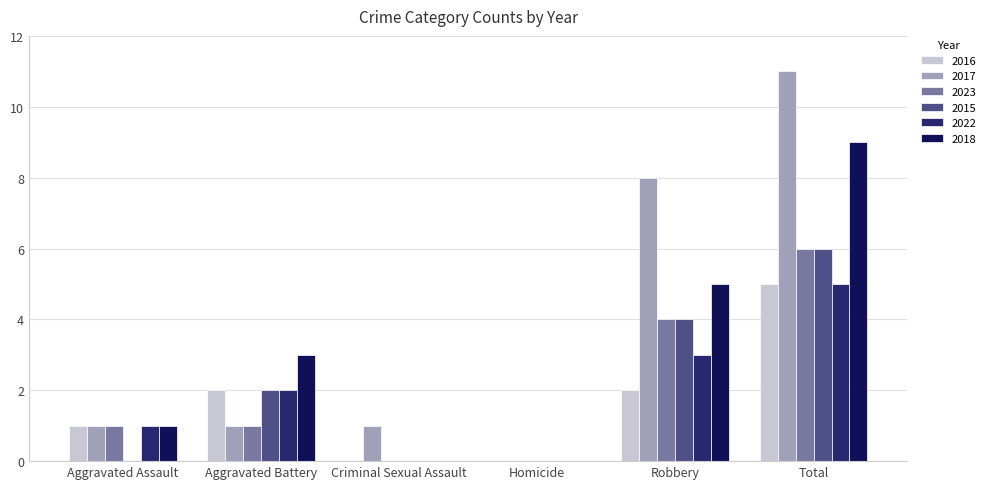

At which label does 2018 reach its peak?

Total